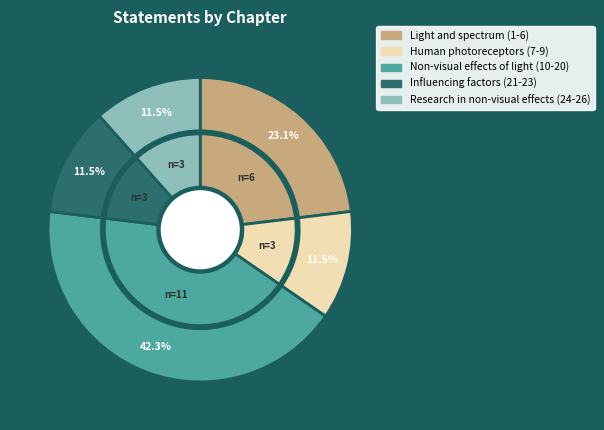

True or false: Influencing factors (21-23) accounts for 12% of the total.

True